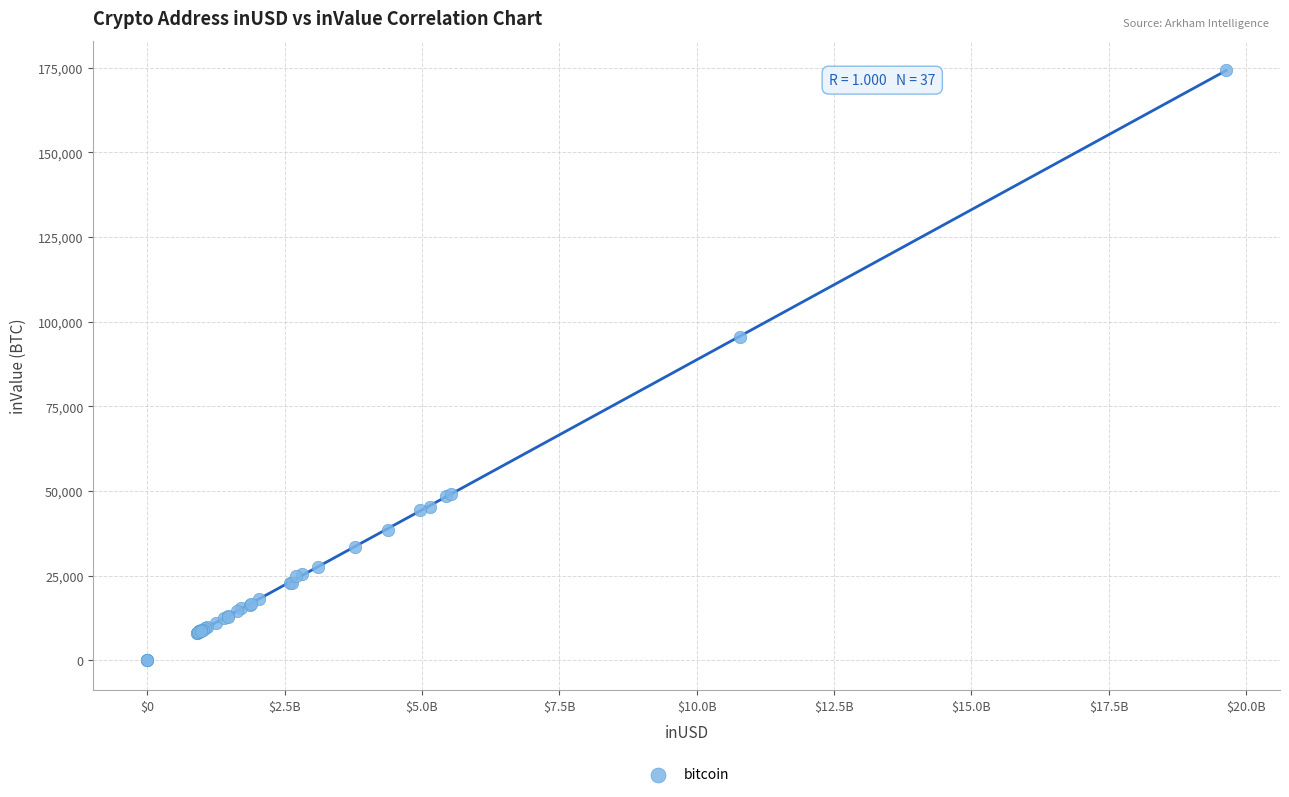

What Y value in the scatter plot is closest to 87111?

95581.4